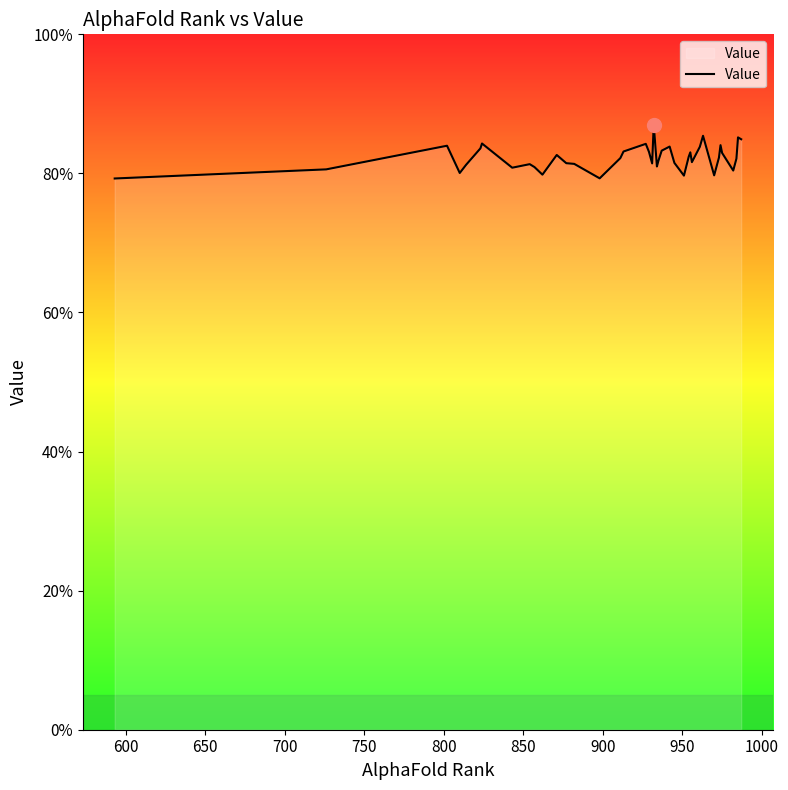

What is the maximum value shown in the chart?

0.9